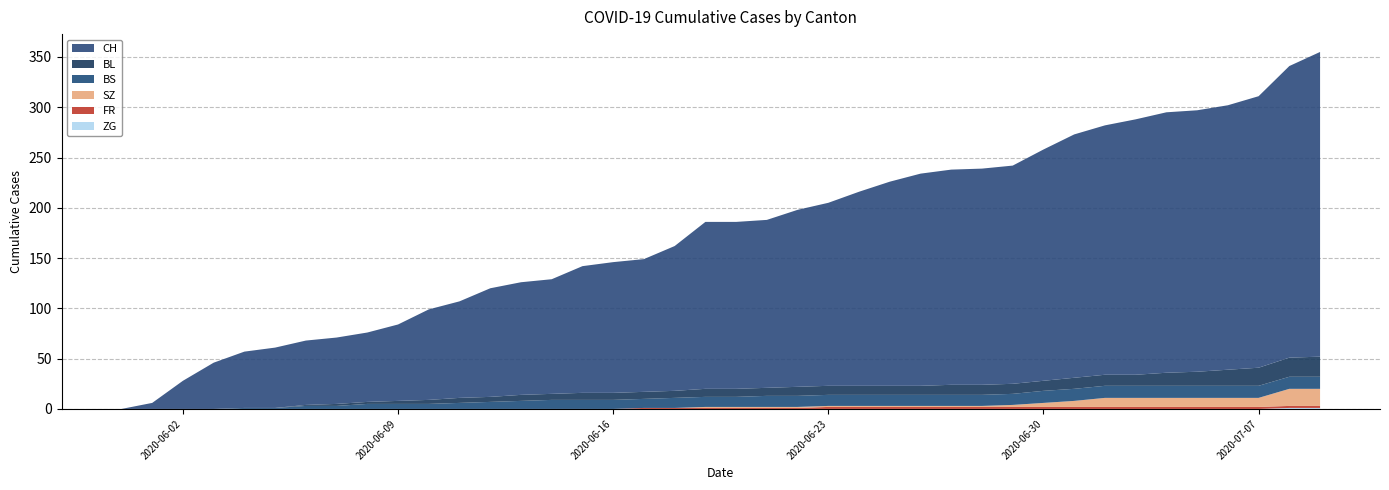

Reading right to left, list all the values displayed in this chart.

CH: 2020-07-09=303	2020-07-08=290	2020-07-07=270	2020-07-06=263	2020-07-05=260	2020-07-04=259	2020-07-03=254	2020-07-02=248	2020-07-01=242	2020-06-30=230	2020-06-29=217	2020-06-28=215	2020-06-27=214	2020-06-26=211	2020-06-25=203	2020-06-24=193	2020-06-23=182	2020-06-22=176	2020-06-21=167	2020-06-20=166	2020-06-19=166	2020-06-18=144	2020-06-17=132	2020-06-16=130	2020-06-15=126	2020-06-14=114	2020-06-13=112	2020-06-12=108	2020-06-11=96	2020-06-10=90	2020-06-09=76	2020-06-08=69	2020-06-07=66	2020-06-06=64	2020-06-05=60	2020-06-04=56	2020-06-03=46	2020-06-02=28	2020-06-01=6	2020-05-31=0
BL: 2020-07-09=20	2020-07-08=19	2020-07-07=18	2020-07-06=16	2020-07-05=14	2020-07-04=13	2020-07-03=11	2020-07-02=11	2020-07-01=11	2020-06-30=10	2020-06-29=10	2020-06-28=10	2020-06-27=10	2020-06-26=9	2020-06-25=9	2020-06-24=9	2020-06-23=9	2020-06-22=9	2020-06-21=8	2020-06-20=8	2020-06-19=8	2020-06-18=7	2020-06-17=7	2020-06-16=7	2020-06-15=7	2020-06-14=6	2020-06-13=6	2020-06-12=5	2020-06-11=5	2020-06-10=4	2020-06-09=3	2020-06-08=2	2020-06-07=2	2020-06-06=1	2020-06-05=0	2020-06-04=0	2020-06-03=0	2020-06-02=0	2020-06-01=0	2020-05-31=0
BS: 2020-07-09=12	2020-07-08=12	2020-07-07=12	2020-07-06=12	2020-07-05=12	2020-07-04=12	2020-07-03=12	2020-07-02=12	2020-07-01=12	2020-06-30=12	2020-06-29=11	2020-06-28=11	2020-06-27=11	2020-06-26=11	2020-06-25=11	2020-06-24=11	2020-06-23=11	2020-06-22=11	2020-06-21=11	2020-06-20=10	2020-06-19=10	2020-06-18=10	2020-06-17=9	2020-06-16=9	2020-06-15=9	2020-06-14=9	2020-06-13=8	2020-06-12=7	2020-06-11=6	2020-06-10=5	2020-06-09=5	2020-06-08=5	2020-06-07=3	2020-06-06=3	2020-06-05=1	2020-06-04=1	2020-06-03=0	2020-06-02=0	2020-06-01=0	2020-05-31=0
FR: 2020-07-09=2	2020-07-08=2	2020-07-07=2	2020-07-06=2	2020-07-05=2	2020-07-04=2	2020-07-03=2	2020-07-02=2	2020-07-01=2	2020-06-30=2	2020-06-29=2	2020-06-28=2	2020-06-27=2	2020-06-26=2	2020-06-25=2	2020-06-24=2	2020-06-23=2	2020-06-22=1	2020-06-21=1	2020-06-20=1	2020-06-19=1	2020-06-18=1	2020-06-17=1	2020-06-16=0	2020-06-15=0	2020-06-14=0	2020-06-13=0	2020-06-12=0	2020-06-11=0	2020-06-10=0	2020-06-09=0	2020-06-08=0	2020-06-07=0	2020-06-06=0	2020-06-05=0	2020-06-04=0	2020-06-03=0	2020-06-02=0	2020-06-01=0	2020-05-31=0
SZ: 2020-07-09=17	2020-07-08=17	2020-07-07=9	2020-07-06=9	2020-07-05=9	2020-07-04=9	2020-07-03=9	2020-07-02=9	2020-07-01=6	2020-06-30=4	2020-06-29=2	2020-06-28=1	2020-06-27=1	2020-06-26=1	2020-06-25=1	2020-06-24=1	2020-06-23=1	2020-06-22=1	2020-06-21=1	2020-06-20=1	2020-06-19=1	2020-06-18=0	2020-06-17=0	2020-06-16=0	2020-06-15=0	2020-06-14=0	2020-06-13=0	2020-06-12=0	2020-06-11=0	2020-06-10=0	2020-06-09=0	2020-06-08=0	2020-06-07=0	2020-06-06=0	2020-06-05=0	2020-06-04=0	2020-06-03=0	2020-06-02=0	2020-06-01=0	2020-05-31=0
ZG: 2020-07-09=1	2020-07-08=1	2020-07-07=0	2020-07-06=0	2020-07-05=0	2020-07-04=0	2020-07-03=0	2020-07-02=0	2020-07-01=0	2020-06-30=0	2020-06-29=0	2020-06-28=0	2020-06-27=0	2020-06-26=0	2020-06-25=0	2020-06-24=0	2020-06-23=0	2020-06-22=0	2020-06-21=0	2020-06-20=0	2020-06-19=0	2020-06-18=0	2020-06-17=0	2020-06-16=0	2020-06-15=0	2020-06-14=0	2020-06-13=0	2020-06-12=0	2020-06-11=0	2020-06-10=0	2020-06-09=0	2020-06-08=0	2020-06-07=0	2020-06-06=0	2020-06-05=0	2020-06-04=0	2020-06-03=0	2020-06-02=0	2020-06-01=0	2020-05-31=0